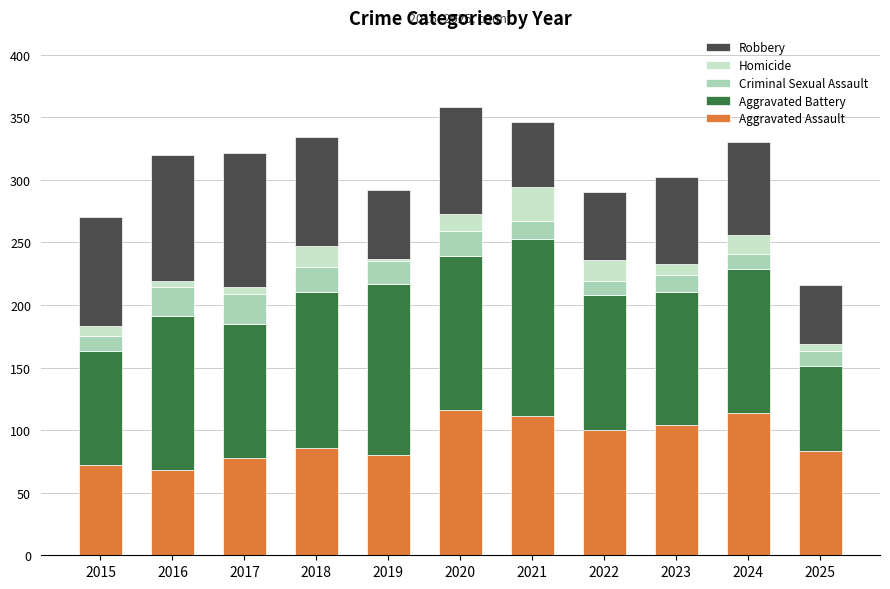

What is the difference between the maximum and minimum values in the Aggravated Assault series?

48